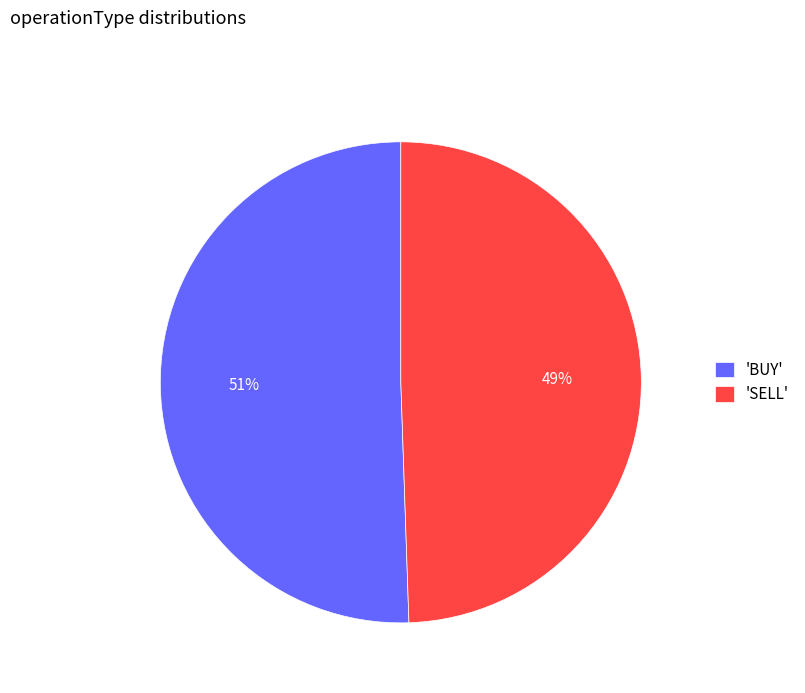

What is the smallest slice in the pie chart?

'SELL'